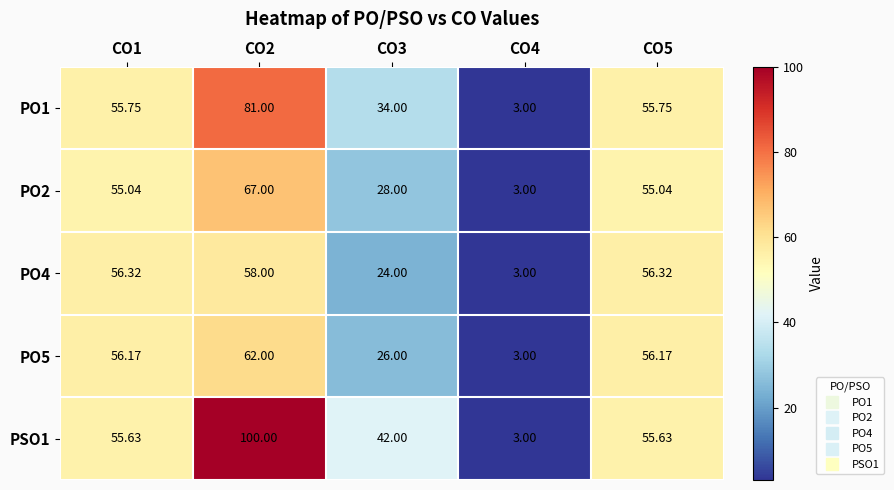

What is the total value across all series at CO2?

368.0